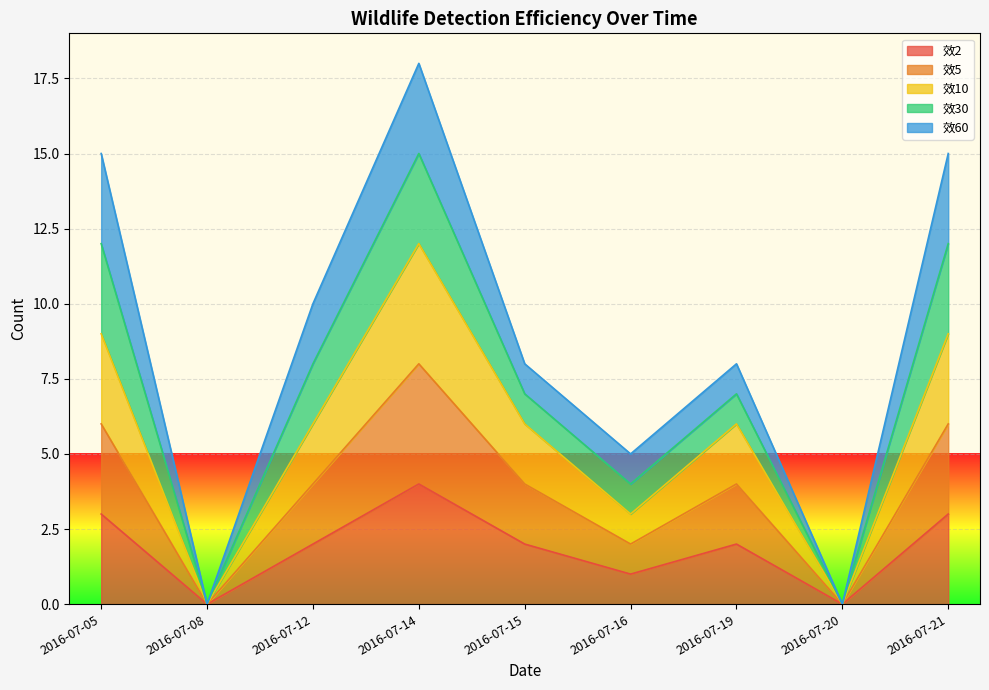

Which series has the widest spread of values?

效10